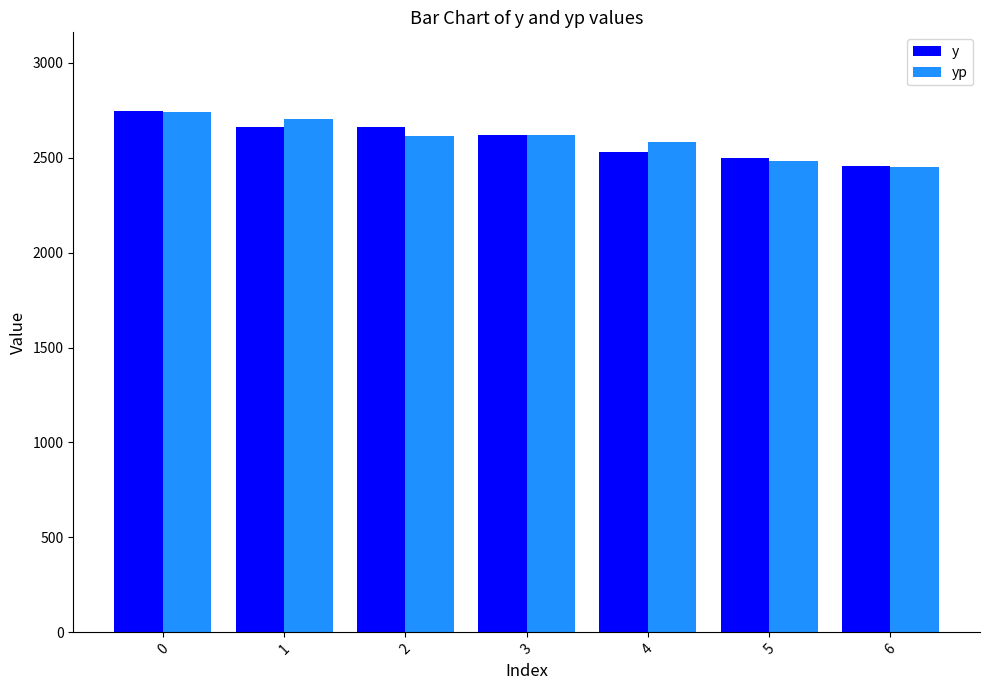

Is the value of yp at 1 greater than the value of y at 5?

Yes